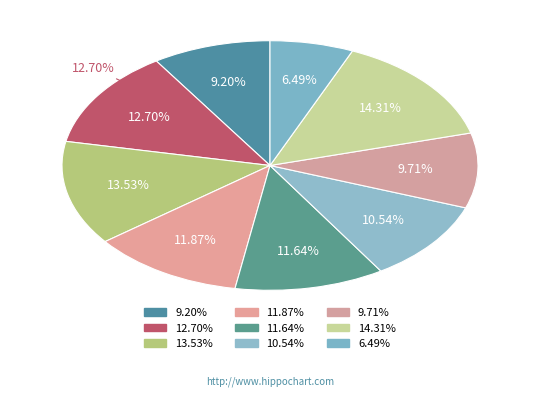

To the nearest percent, what is the difference between the largest and smallest slice percentages?

8%